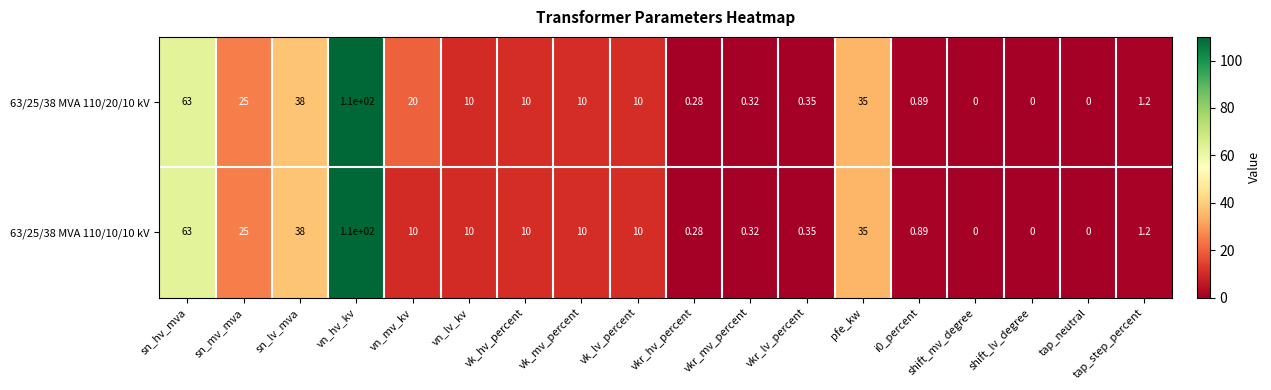

At which label is 63/25/38 MVA 110/20/10 kV closest to 55?

sn_hv_mva